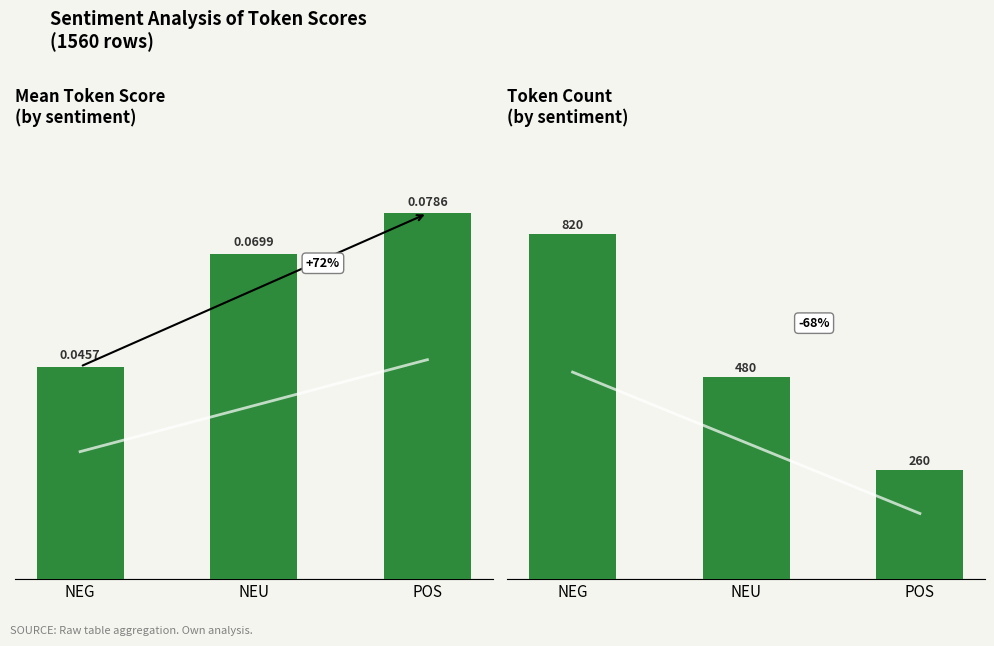

Does the chart contain any negative values?

No